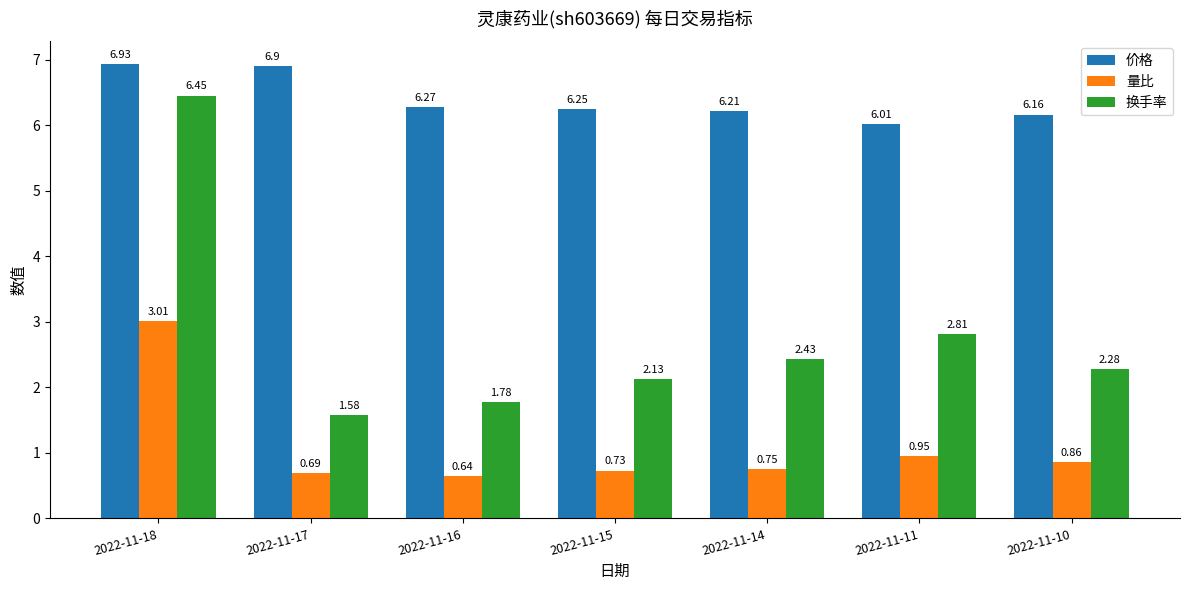

Is it true that 价格 equals 6.2 at 2022-11-15?

True